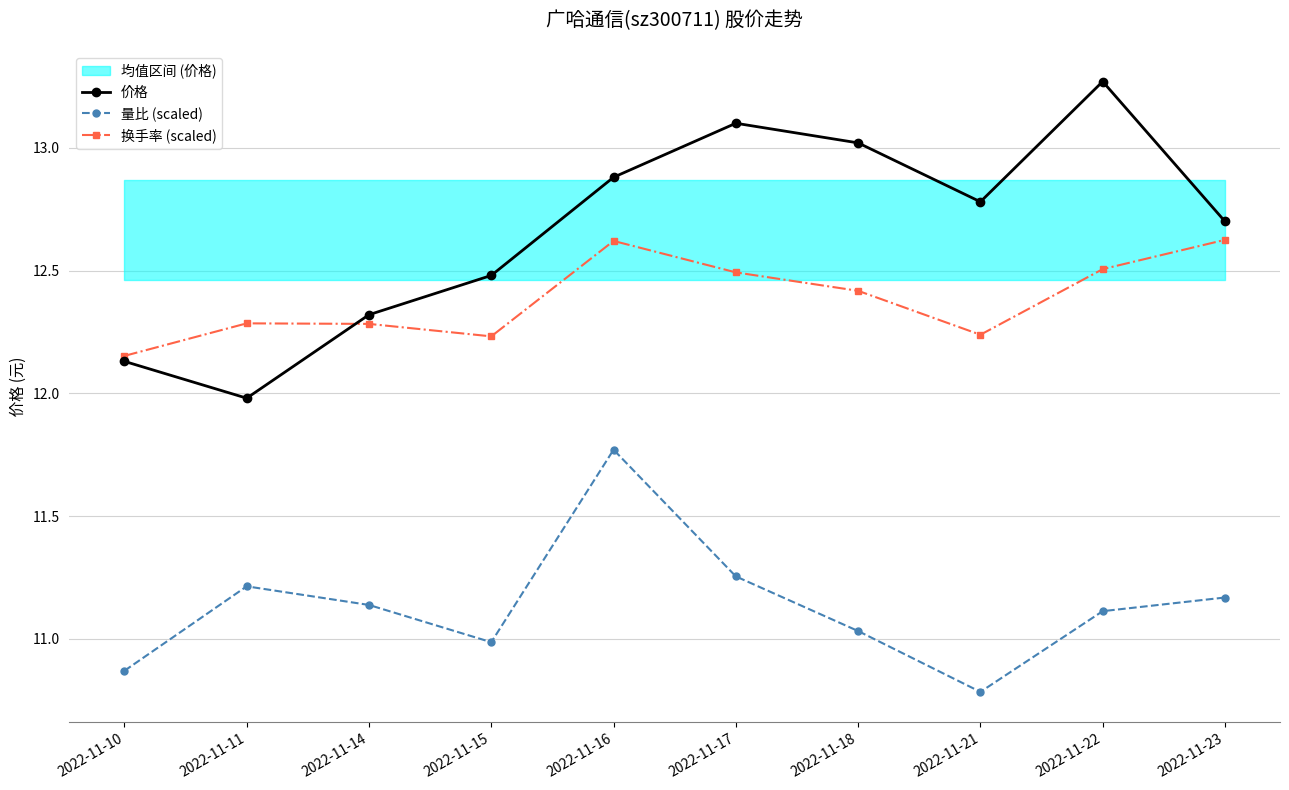

Which category has the lowest value in the 换手率 (scaled) series?

2022-11-10